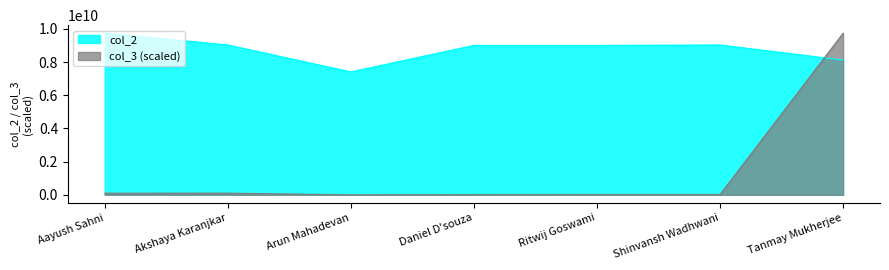

The value at Daniel D'souza is 9008755216. True or false?

True